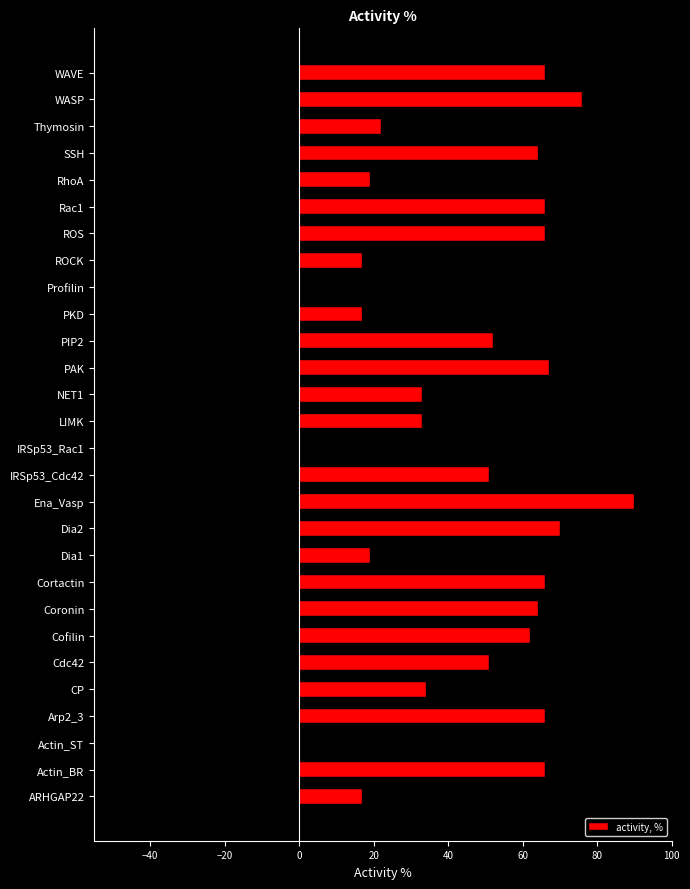

What is the sum of the activity, % values at Cofilin and WASP?

138